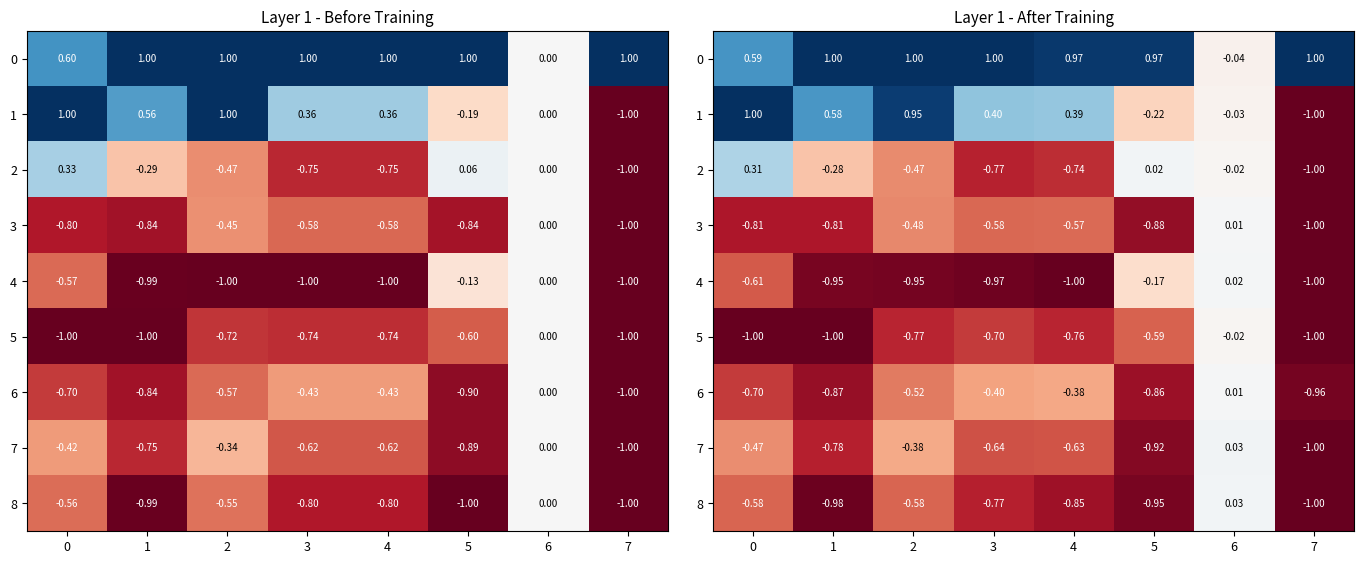

Rank the series by their maximum value, from lowest to highest.

5, 6, 3, 4, 8, 7, 2, 0, 1